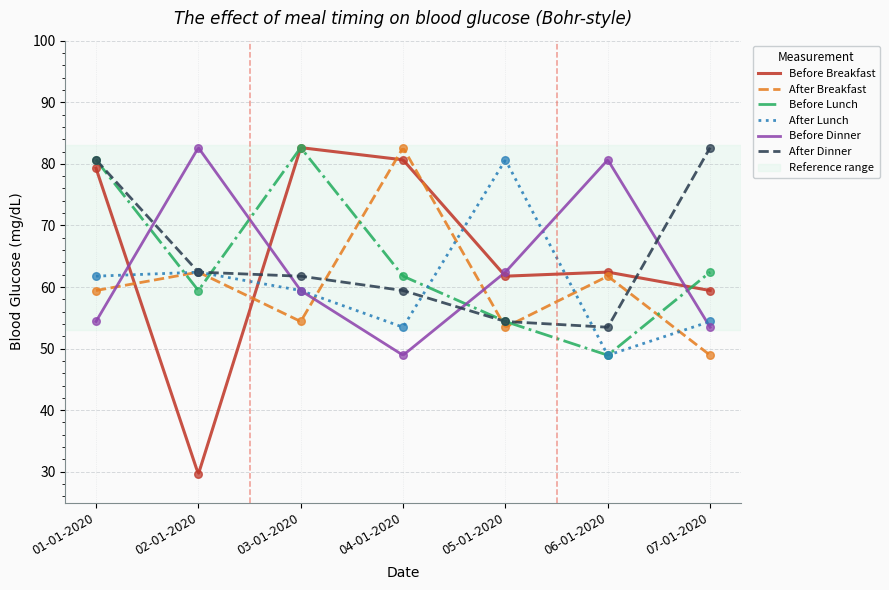

Is the value of Before Lunch at 01-01-2020 greater than the value of Before Breakfast at 02-01-2020?

Yes